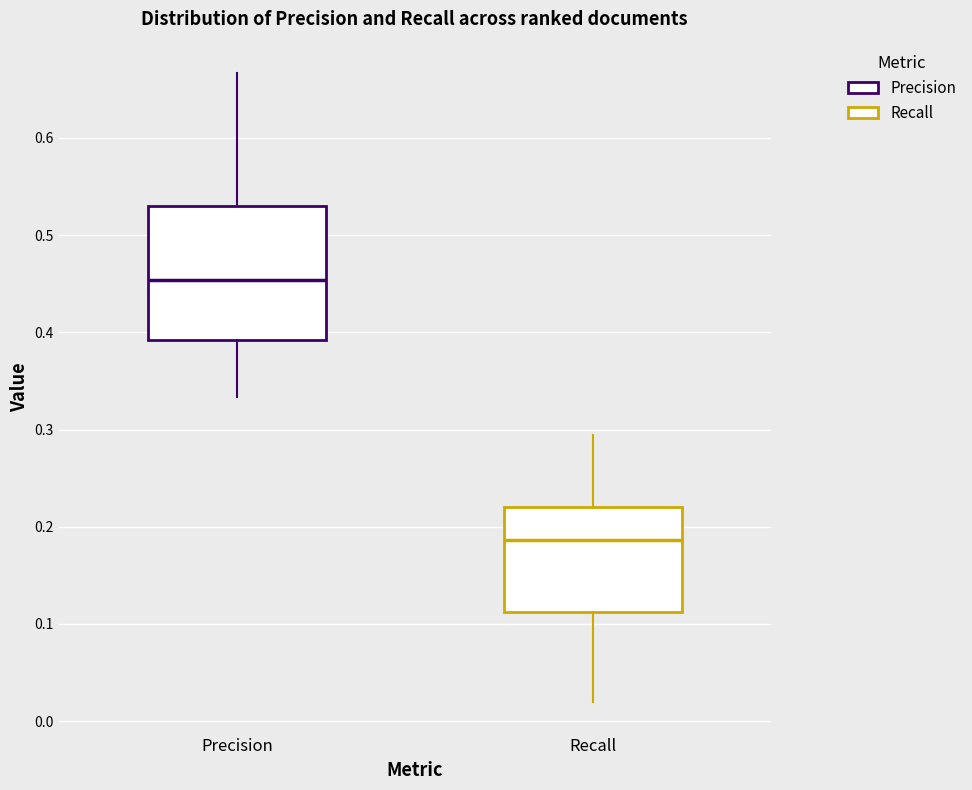

Which box's median line is the highest?

Precision